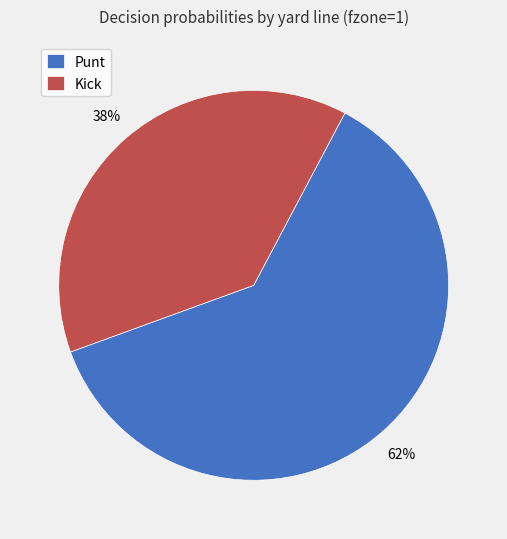

Do Punt and Kick together represent more than half of the pie?

Yes